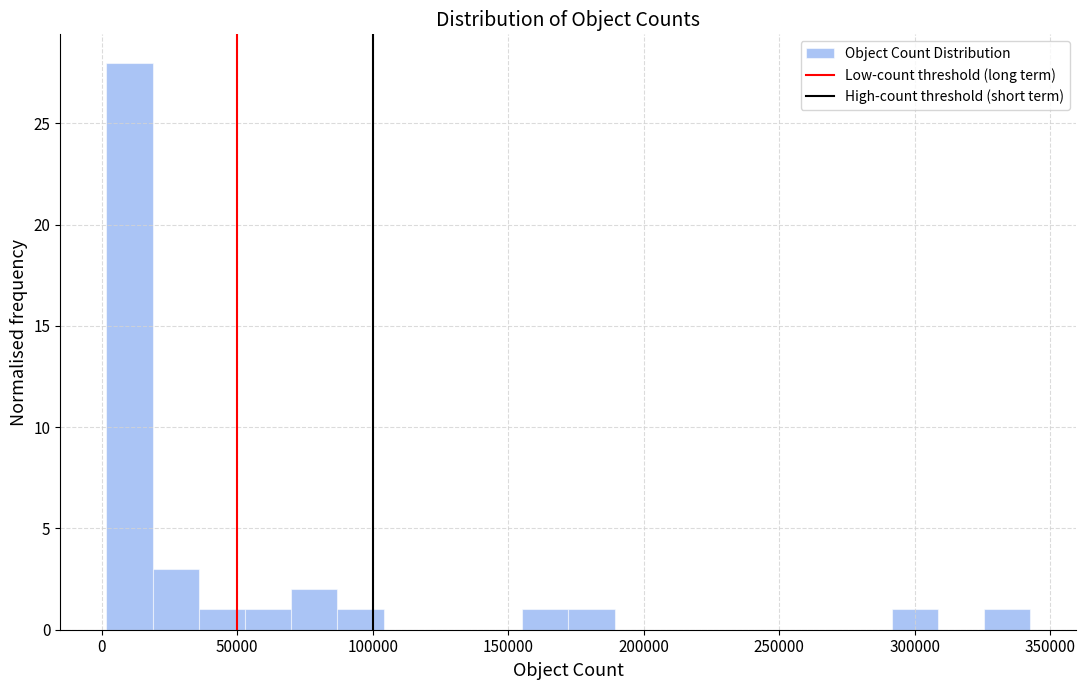

Read against the x-axis, roughly where is the centre of the tallest bar?

10000